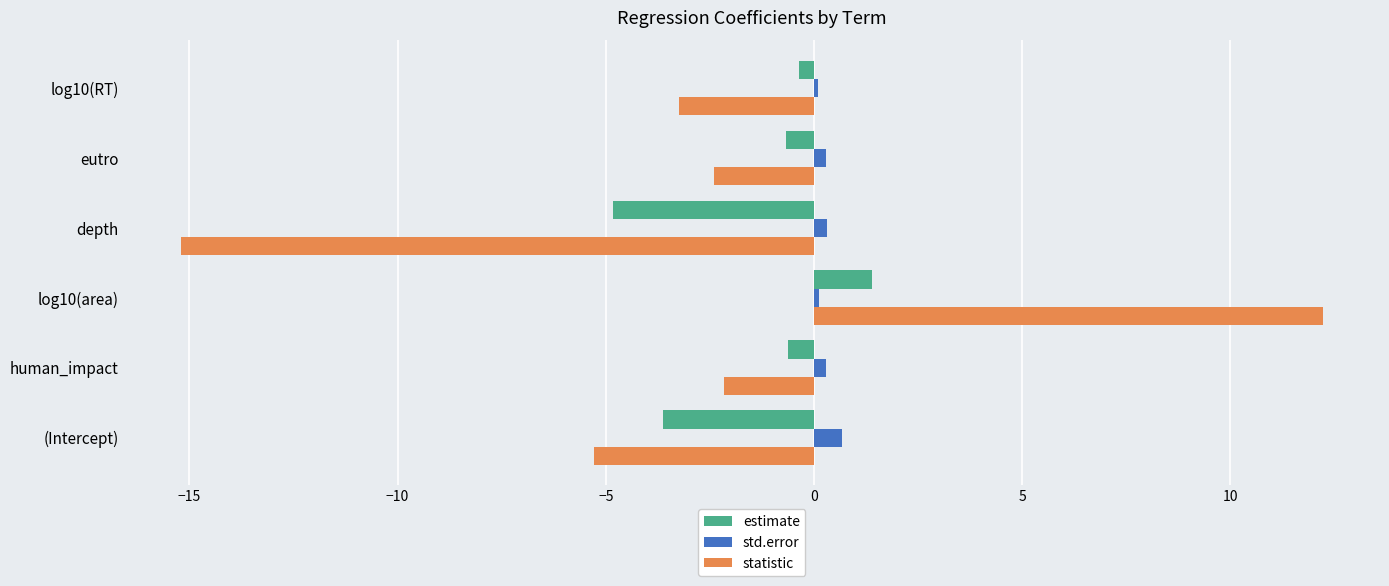

Rank the series by their maximum value, from lowest to highest.

std.error, estimate, statistic